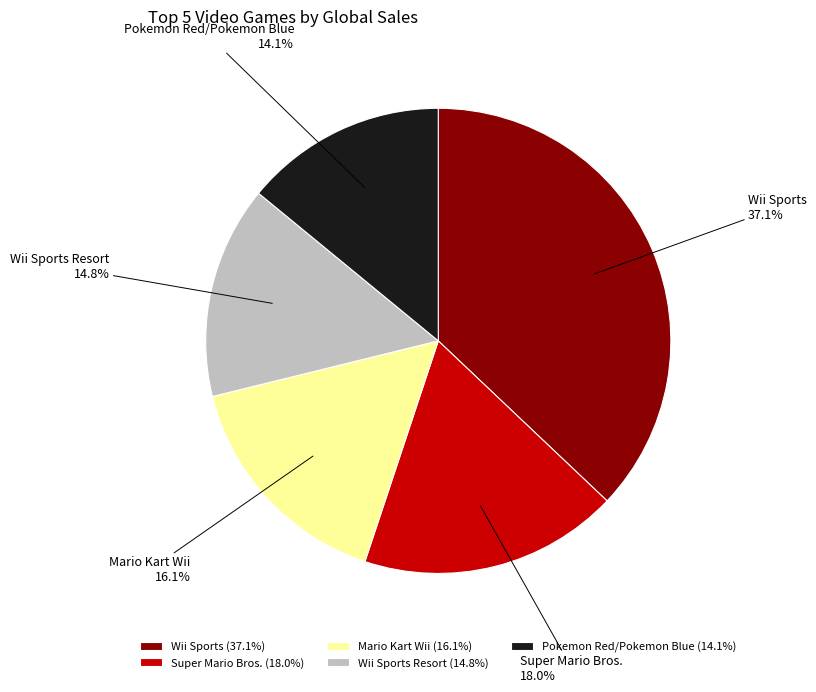

To the nearest percent, what is the difference between the largest and smallest slice percentages?

23%